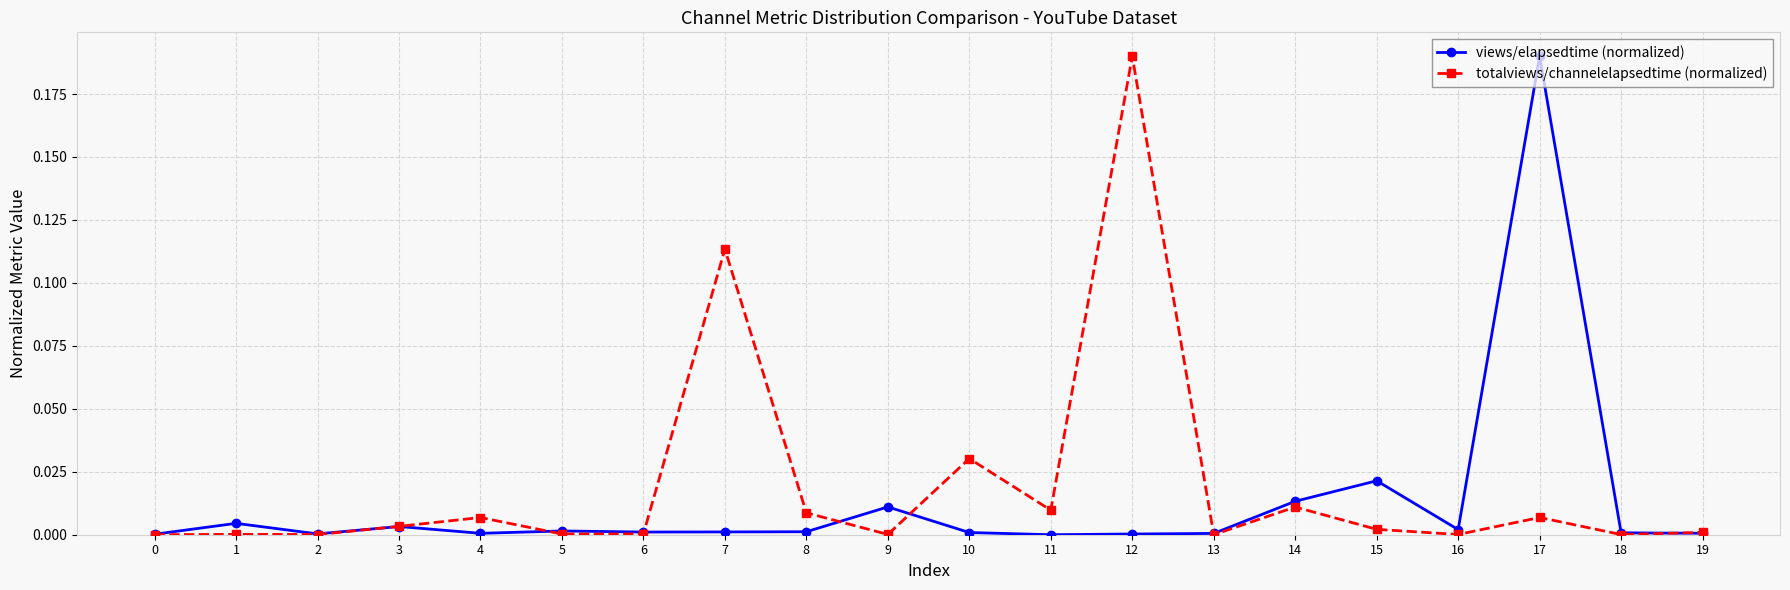

True or false: views/elapsedtime (normalized) has more than 0 interior local peaks.

True